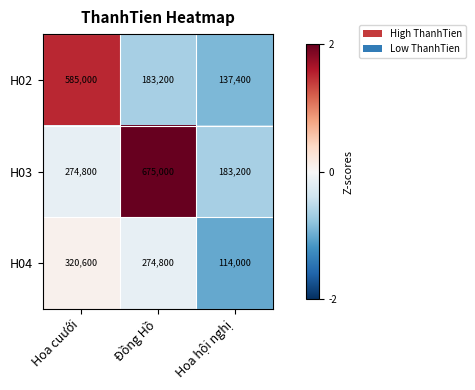

How many H02 values are between 137400 and 585000?

3